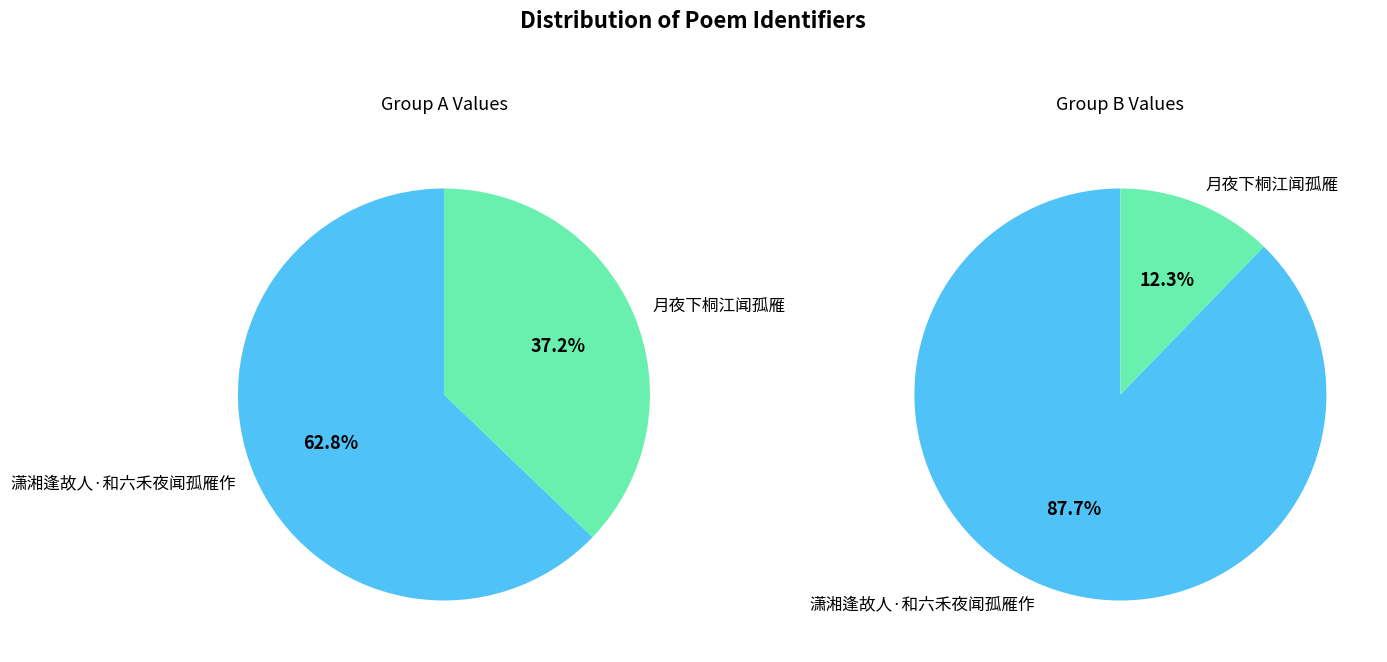

Do 月夜下桐江闻孤雁 and 潇湘逢故人·和六禾夜闻孤雁作 together represent more than half of the pie?

Yes